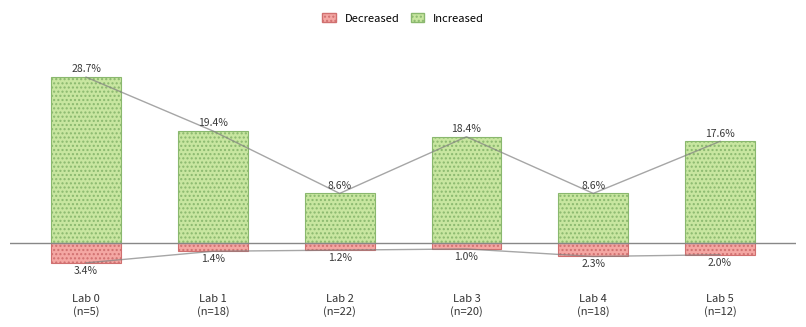

What is the label of the 5th bar from the right?

Lab 1
(n=18)